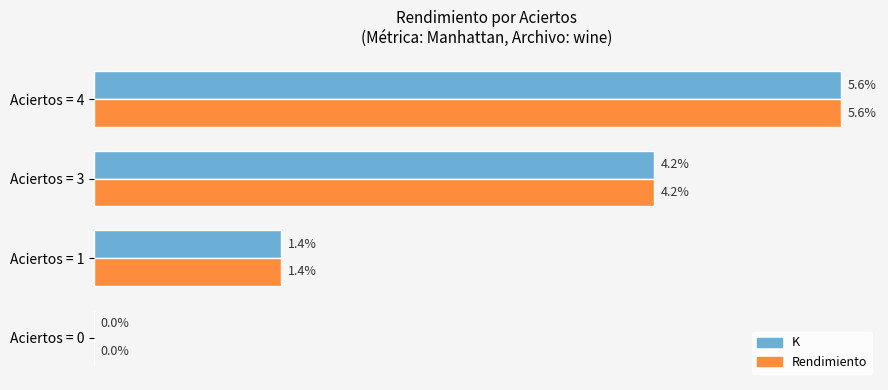

At which category is the sum across all series the highest?

Aciertos = 4